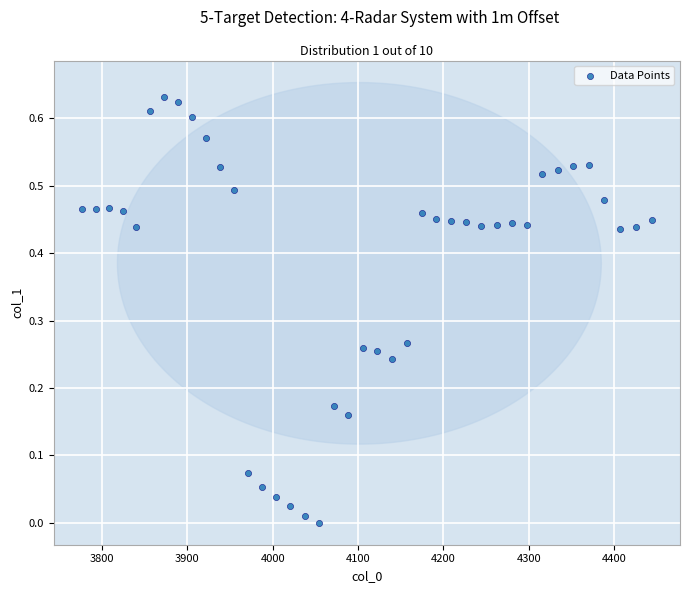

What is the range of X values (max minus min)?

667.4